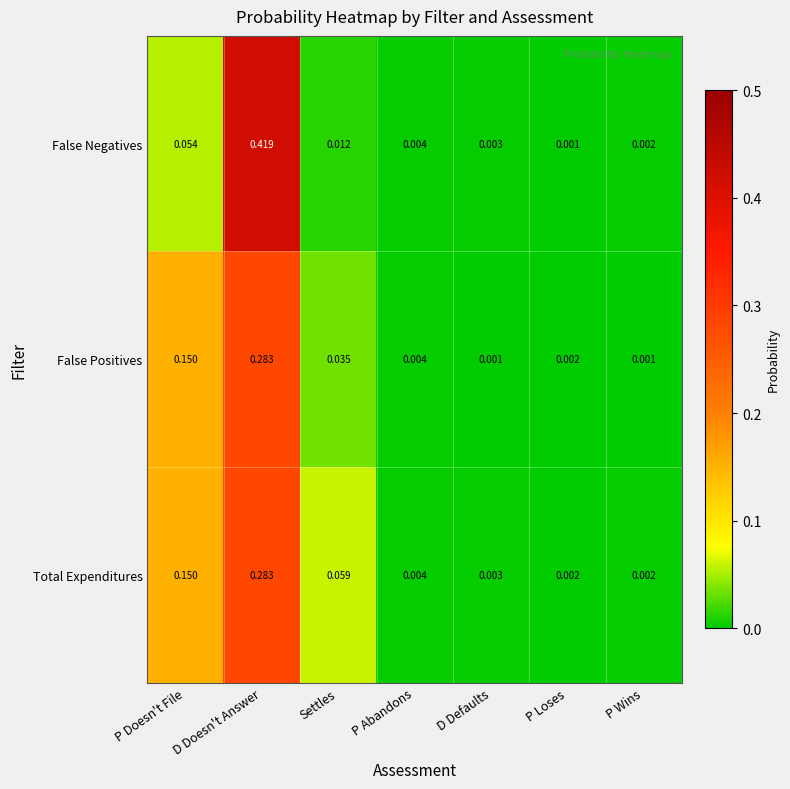

At which category is the sum across all series the highest?

D Doesn't Answer